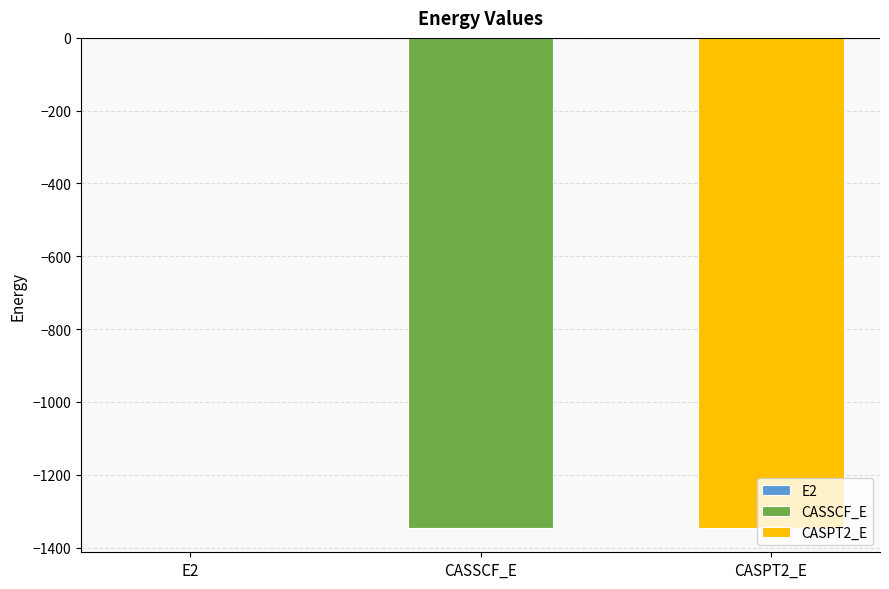

Between E2 and CASPT2_E, which is larger?

E2